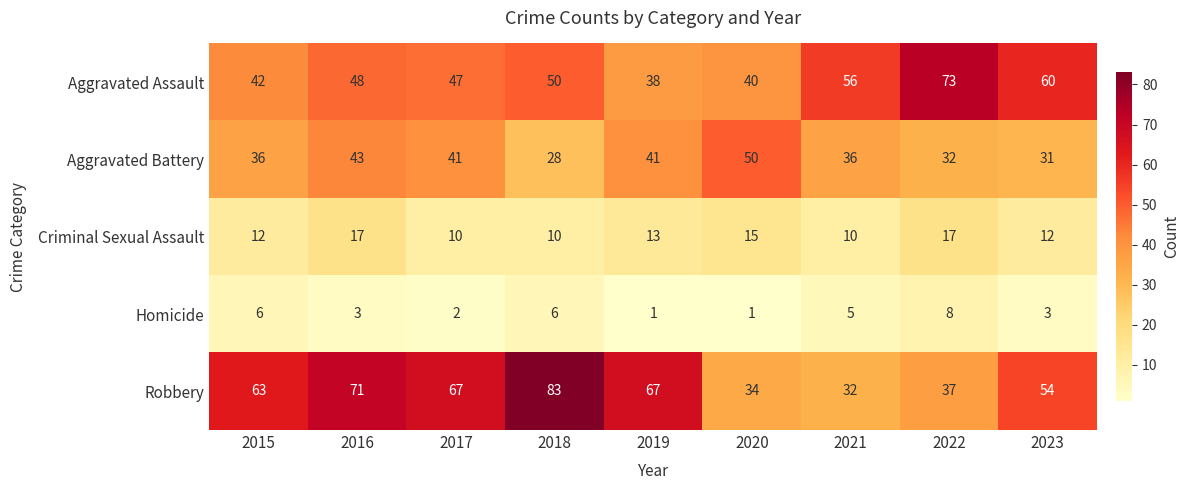

What is the spread (max minus min) of values at 2015?

57